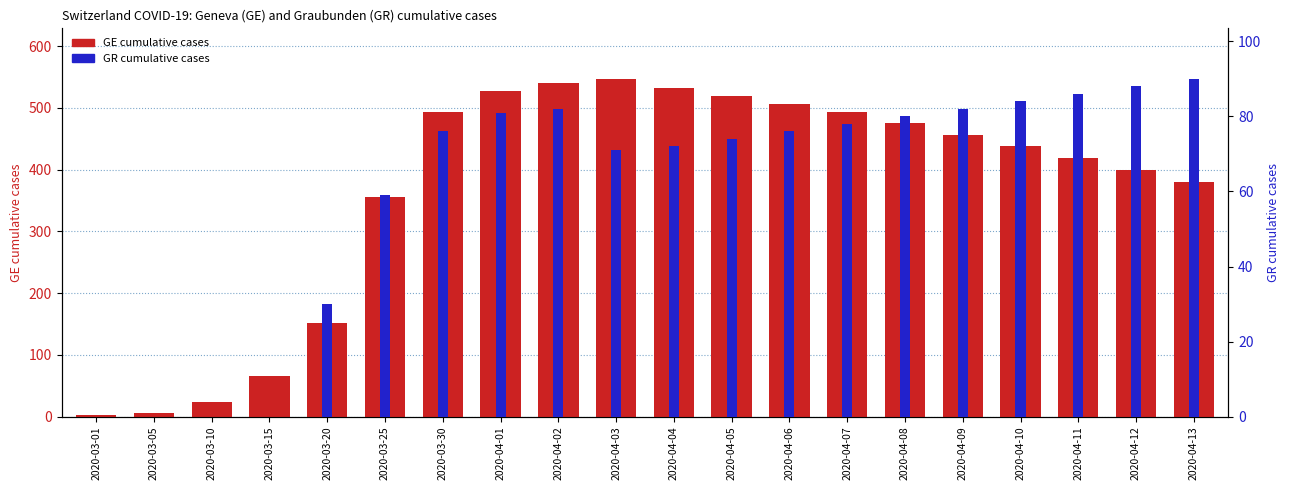

Rank the series by their maximum value, from lowest to highest.

GR cumulative cases, GE cumulative cases